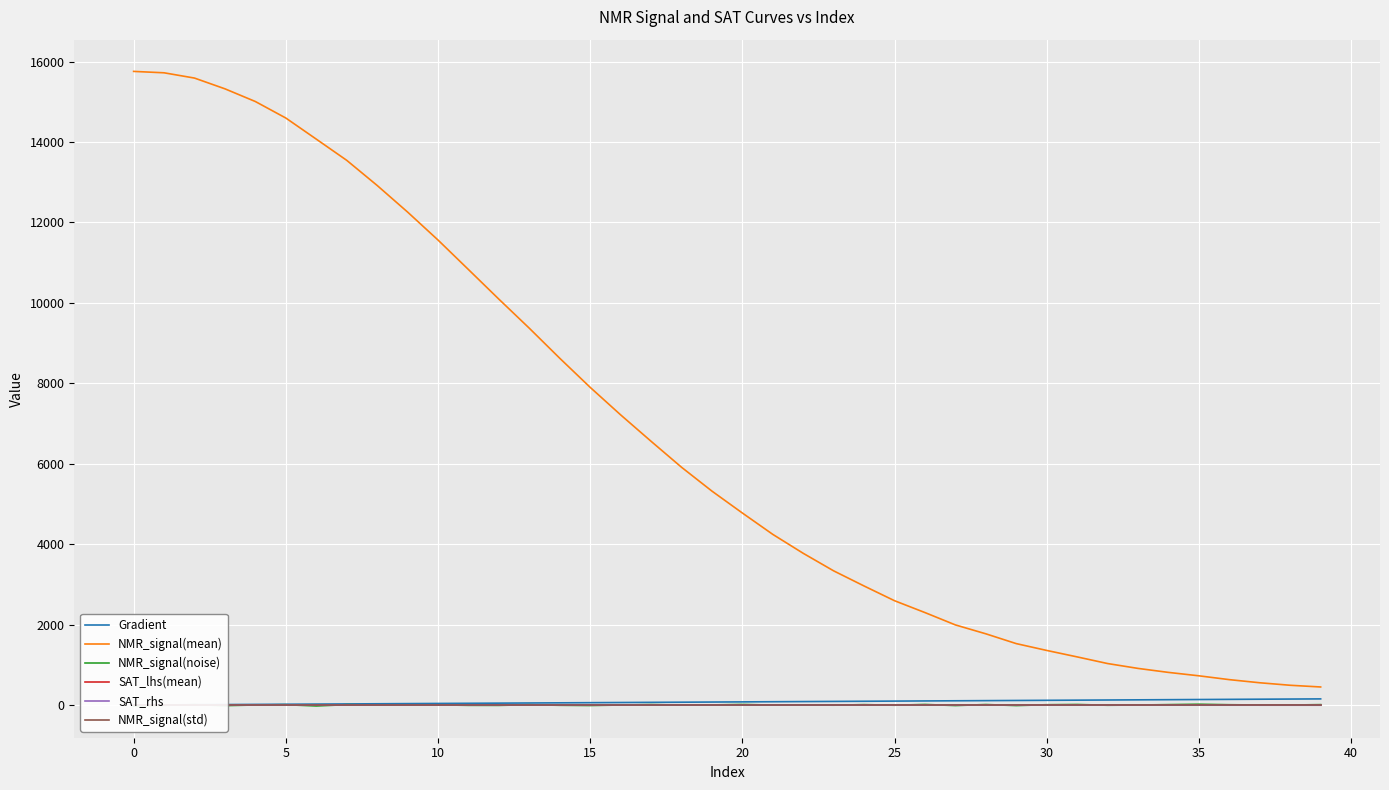

What is the smallest value displayed?

-23.8